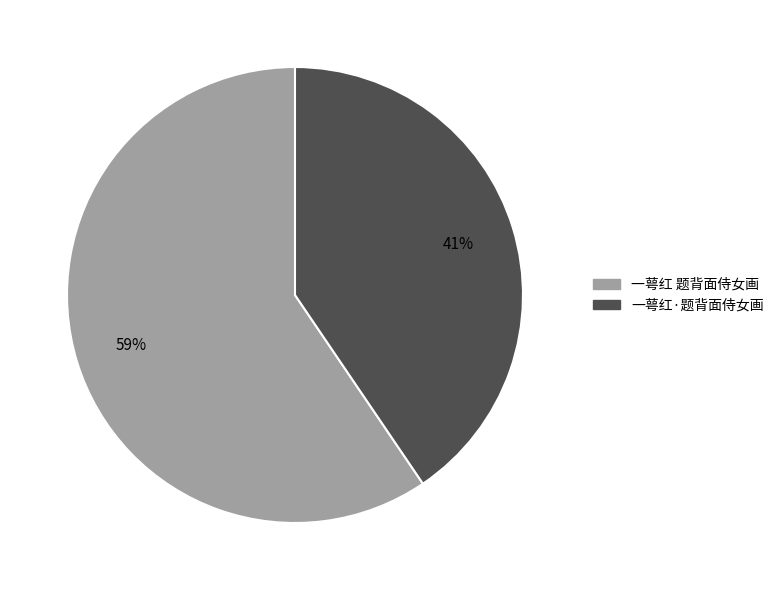

To the nearest percent, what percentage of the pie is 一萼红 题背面侍女画?

59%